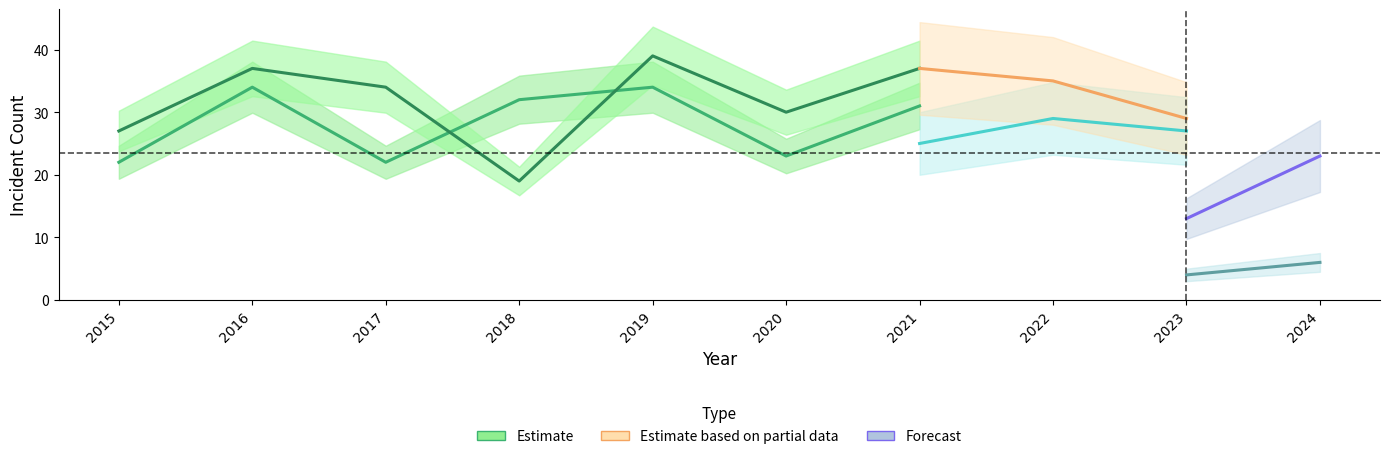

True or false: Grand Crossing has a value of 25 at 2021.

True